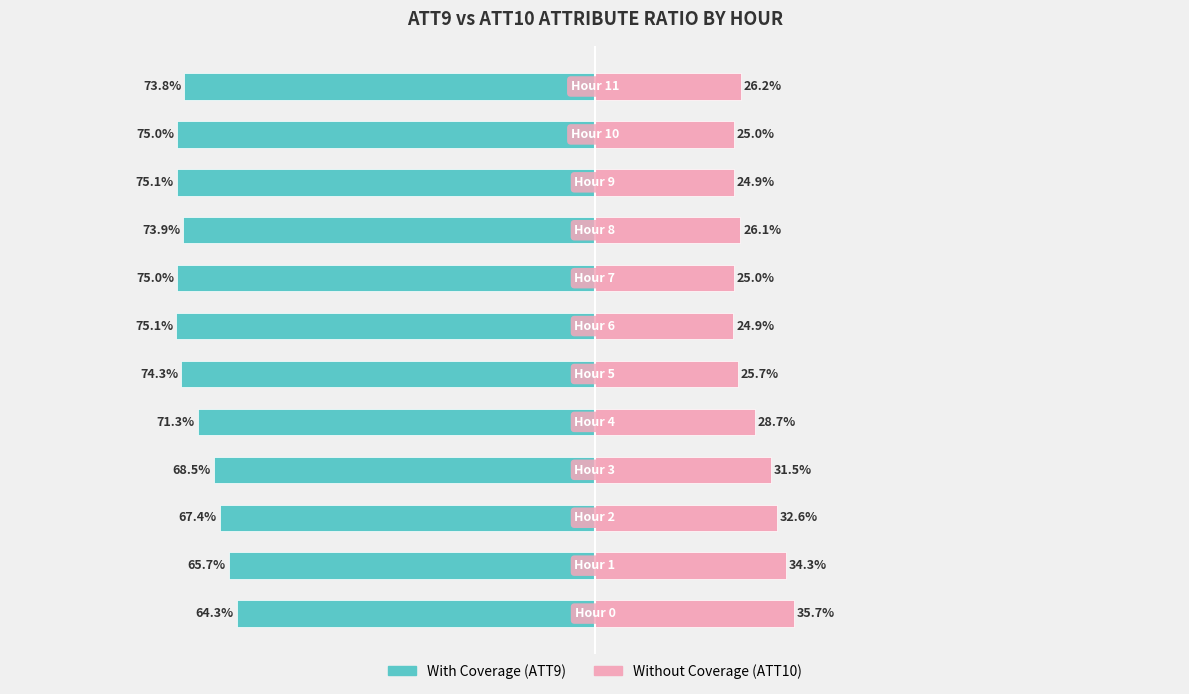

What is the highest value of the With Coverage series?

-64.3